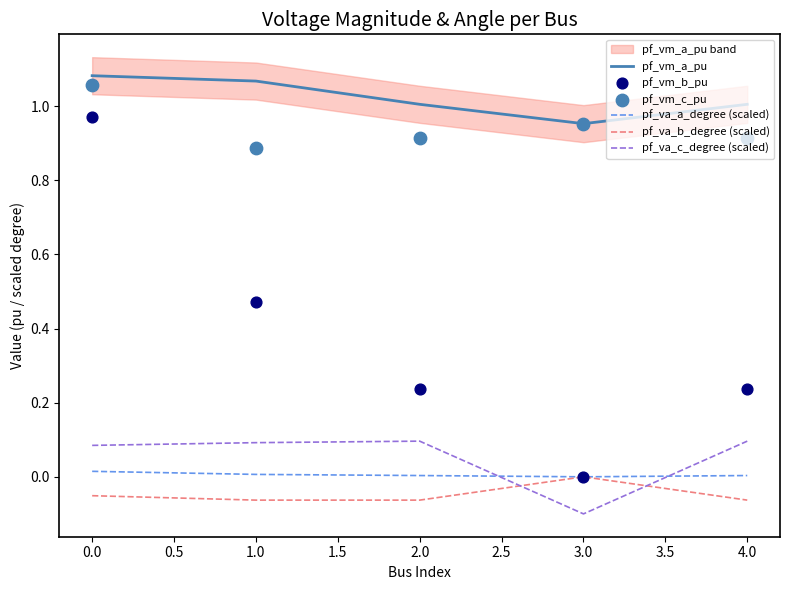

At how many categories does at least one series exceed 0?

5